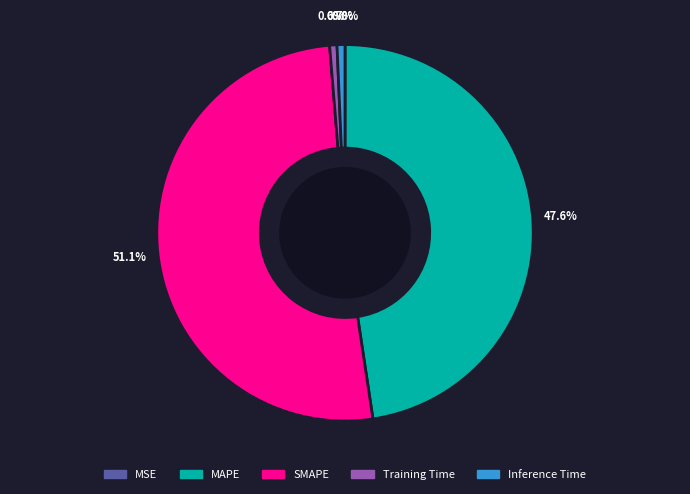

Which category accounts for the majority?

SMAPE